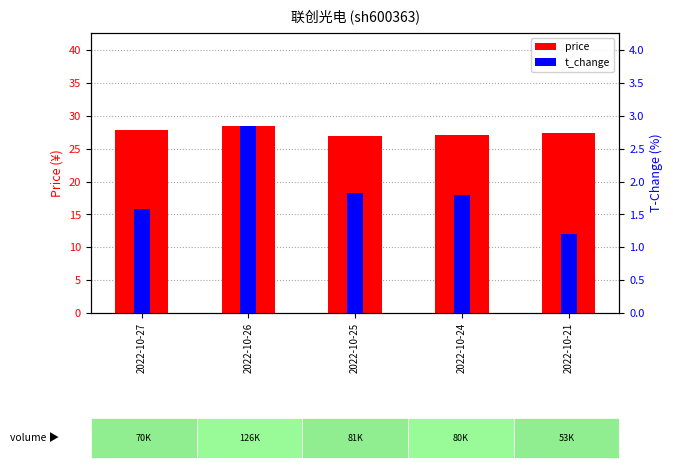

List the labels in order of t_change value, largest first.

2022-10-26, 2022-10-25, 2022-10-24, 2022-10-27, 2022-10-21